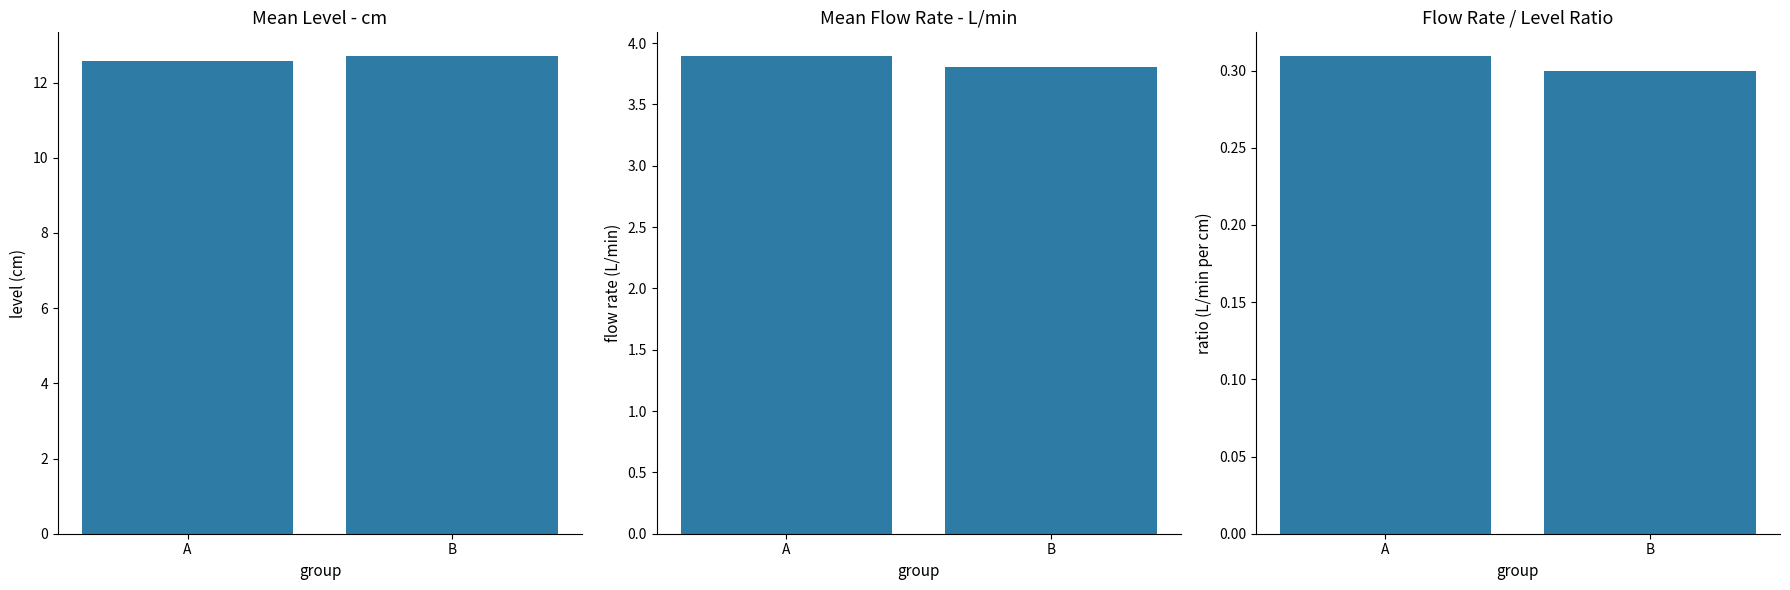

Which label corresponds to the smallest value in the chart?

B